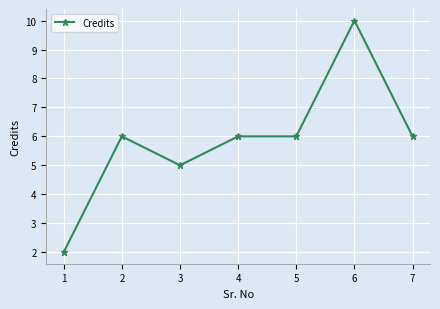

Approximately how many times larger is the value at 6 compared to 4?

1.7